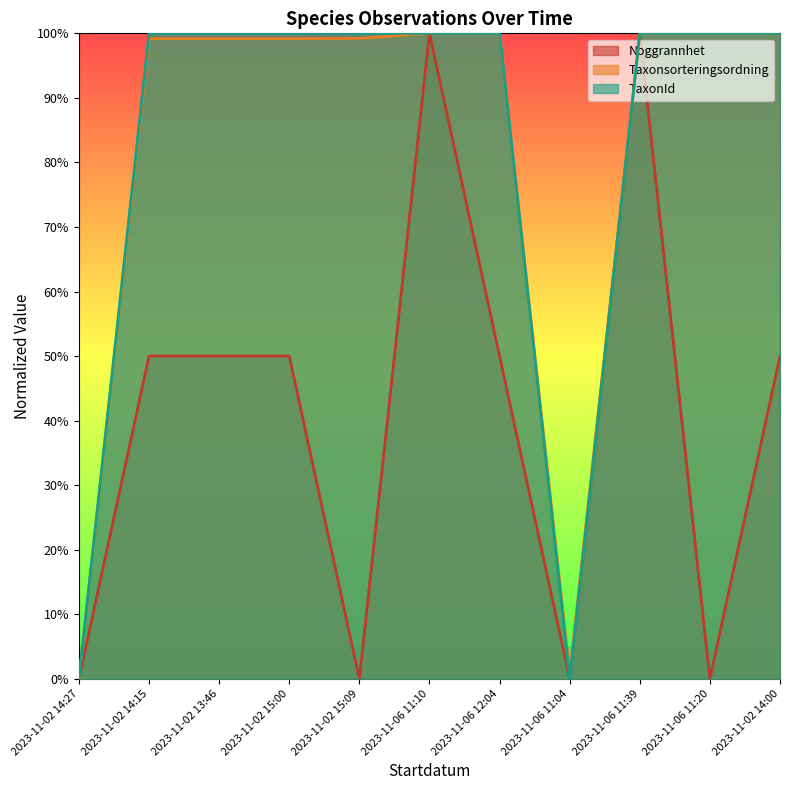

At which category is the sum across all series the highest?

2023-11-06 11:10